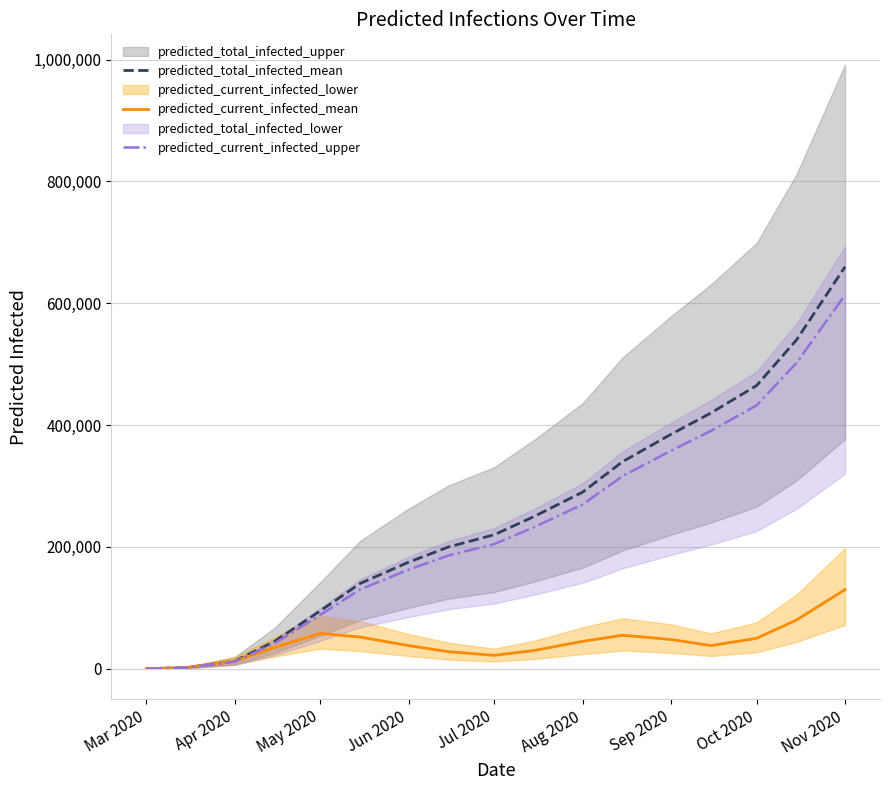

What is the maximum value for predicted_current_infected_mean?

130000.0